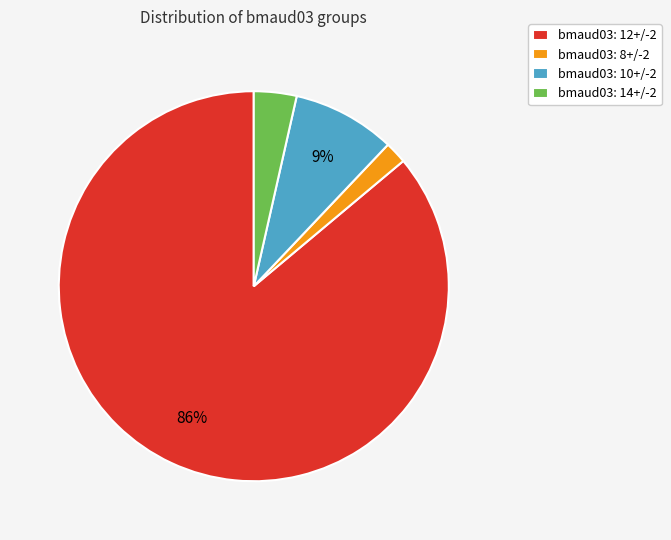

Which category has the biggest portion of the pie?

bmaud03: 12+/-2